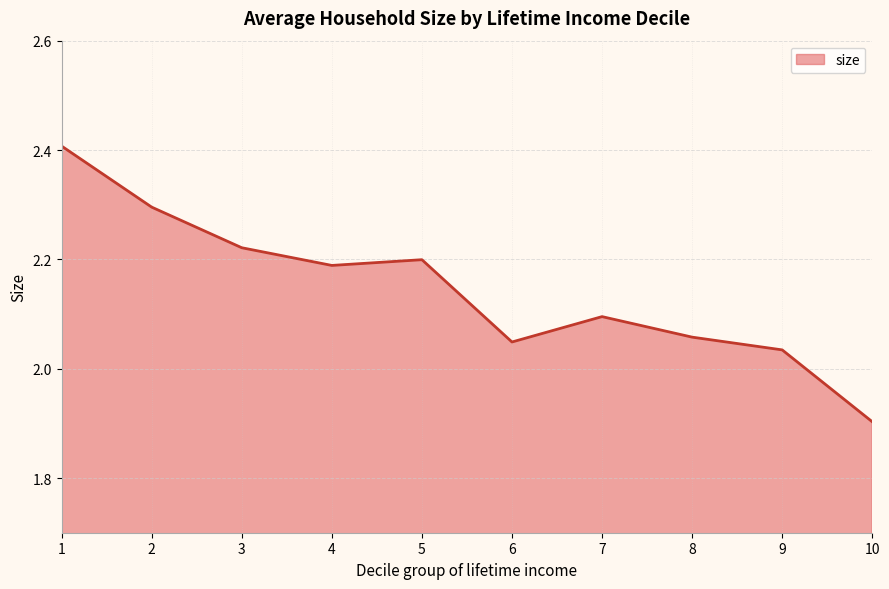

List the labels in order of value, largest first.

1, 2, 3, 5, 4, 7, 8, 6, 9, 10